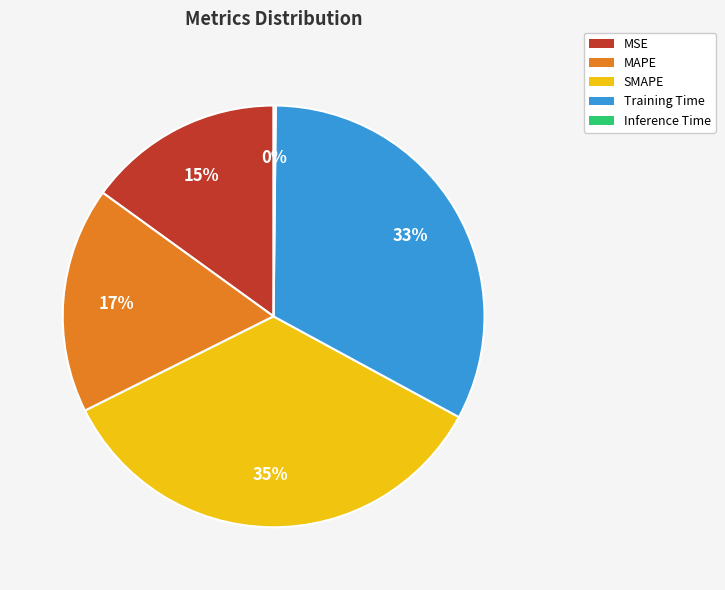

True or false: MAPE accounts for 17% of the total.

True